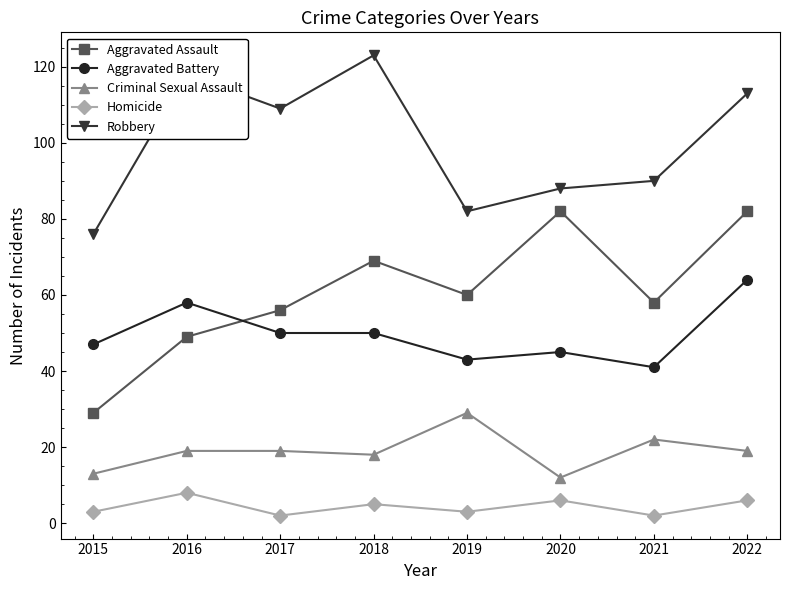

At which category does the chart reach its peak across all series?

2018